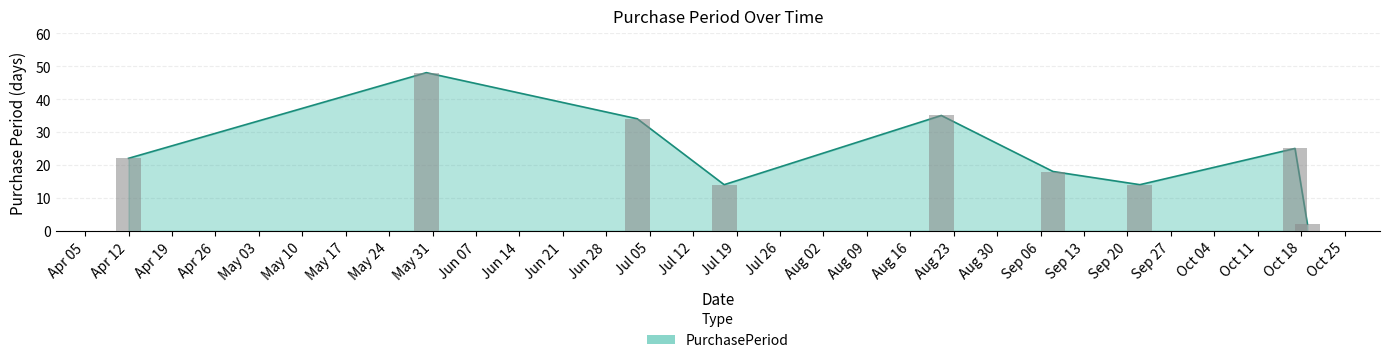

How many bars are there in total?

9